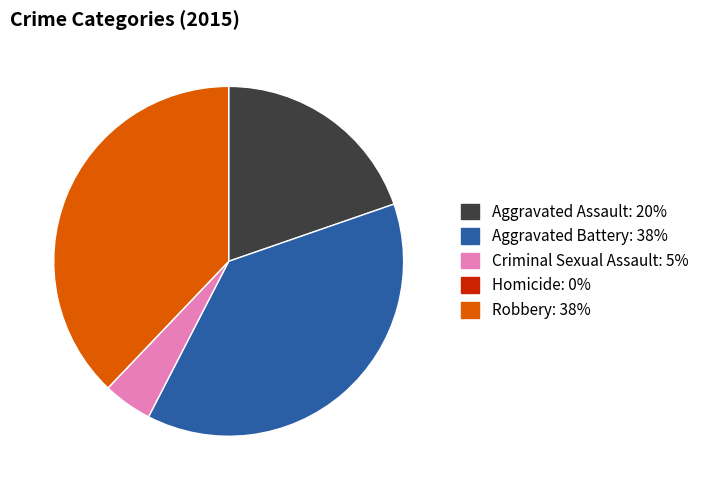

Is the sum of Robbery and Criminal Sexual Assault greater than half?

No